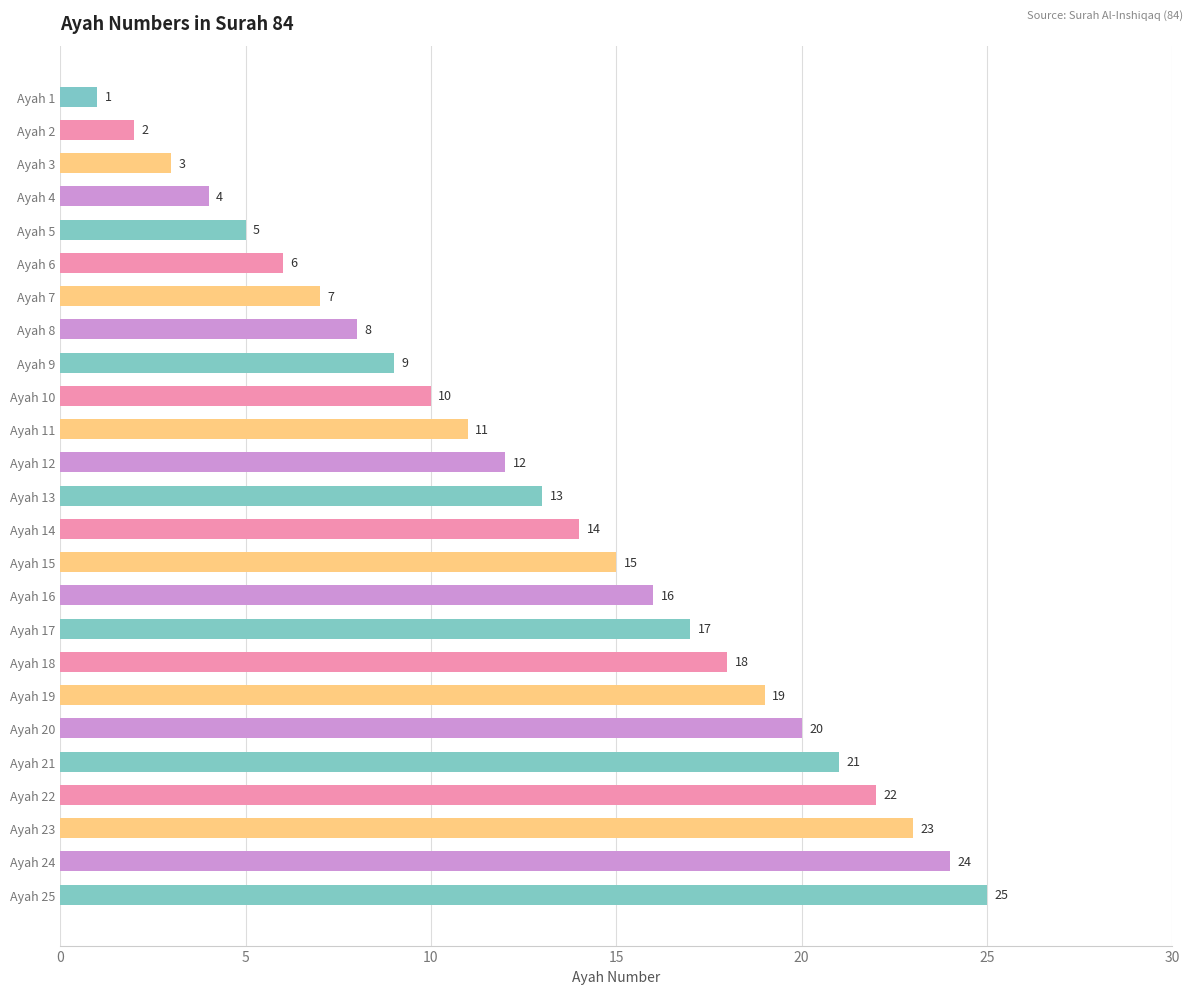

What is the sum of all values?

325